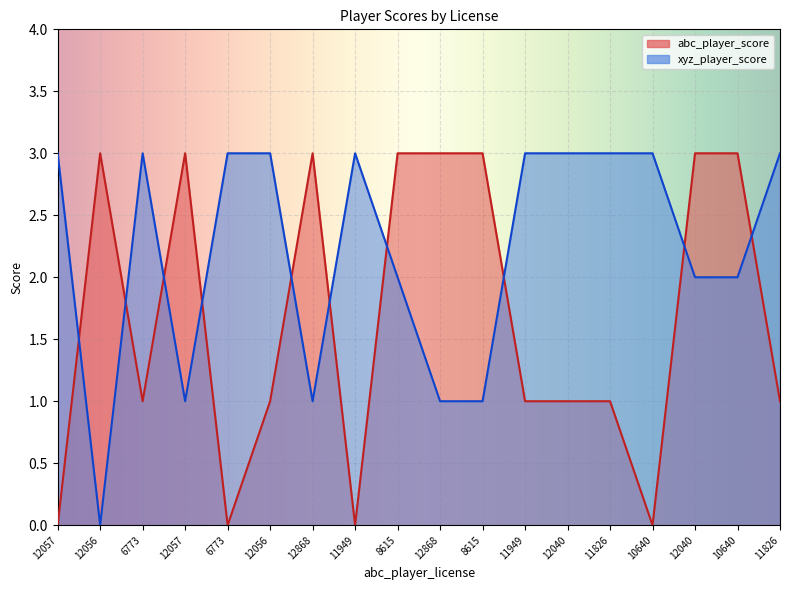

Count the number of data series in this chart.

2